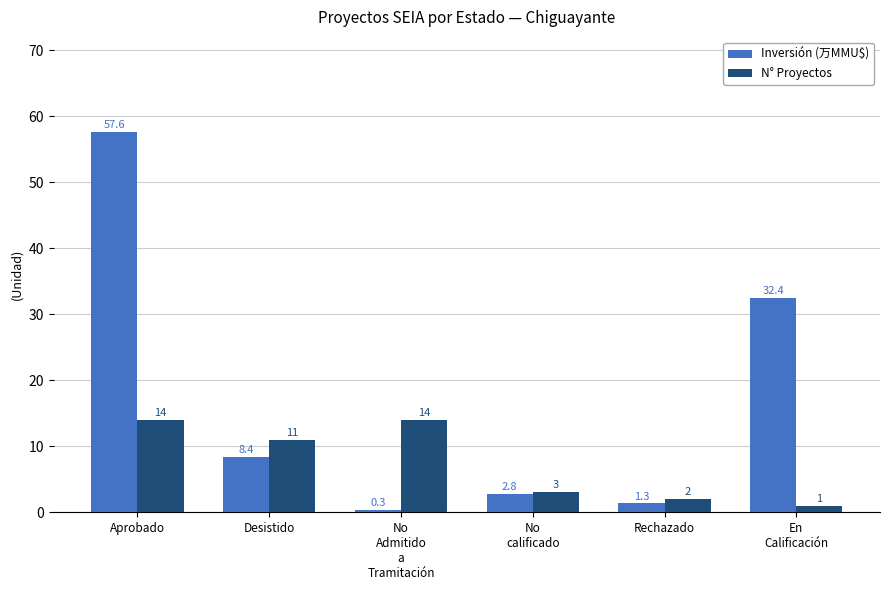

What is the total value across all series at Aprobado?

71.6